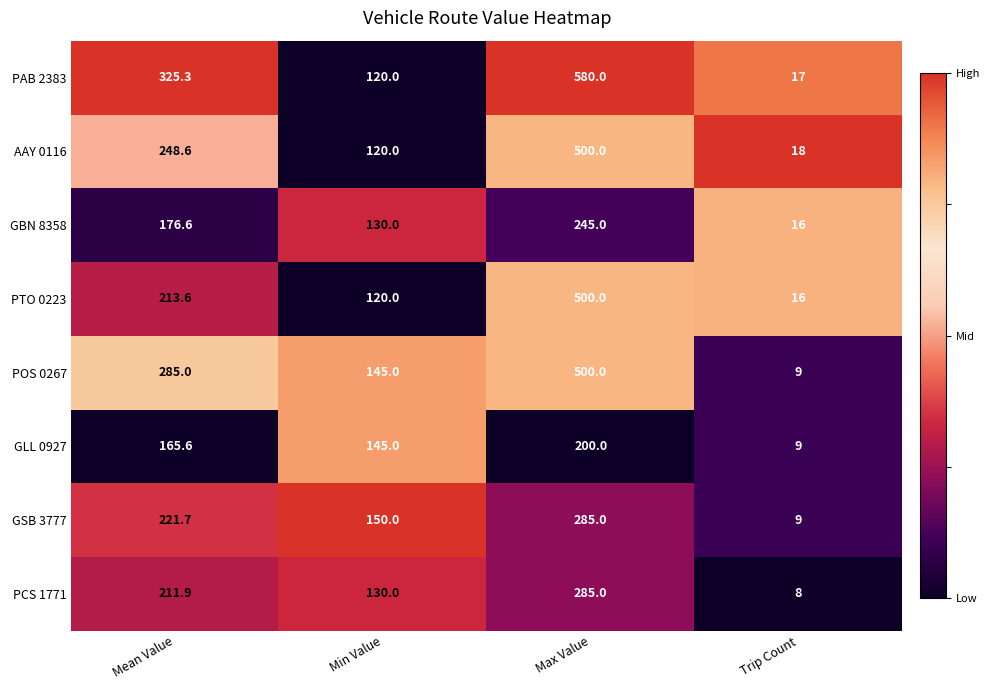

What is the total value across all series at Max Value?

3095.0